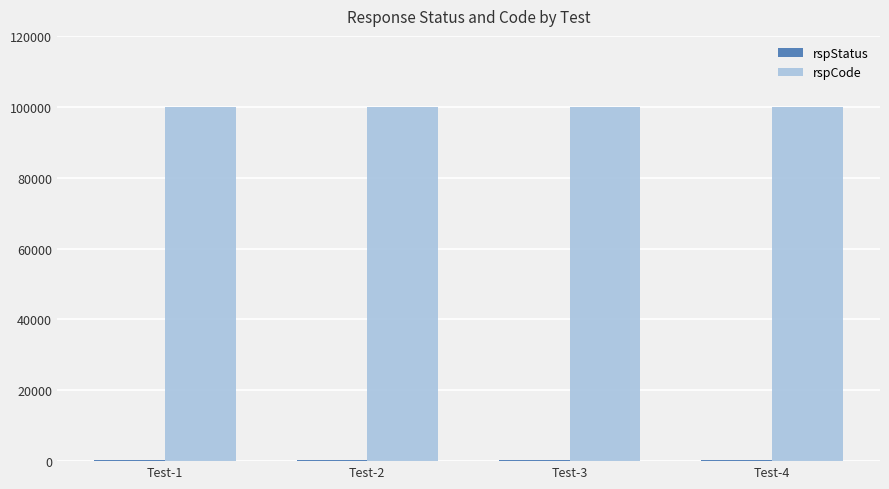

The value of rspCode at Test-1 is 160920. True or false?

False